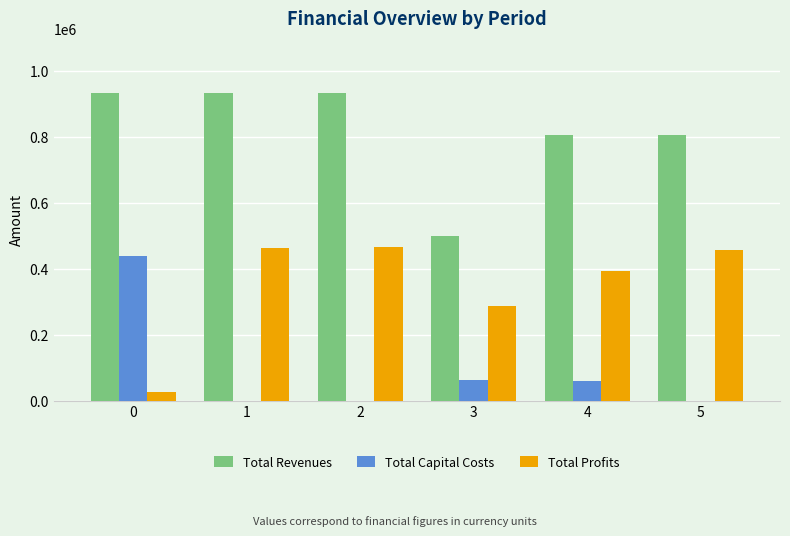

What is the sum of the Total Revenues values at 5 and 1?

1738738.3